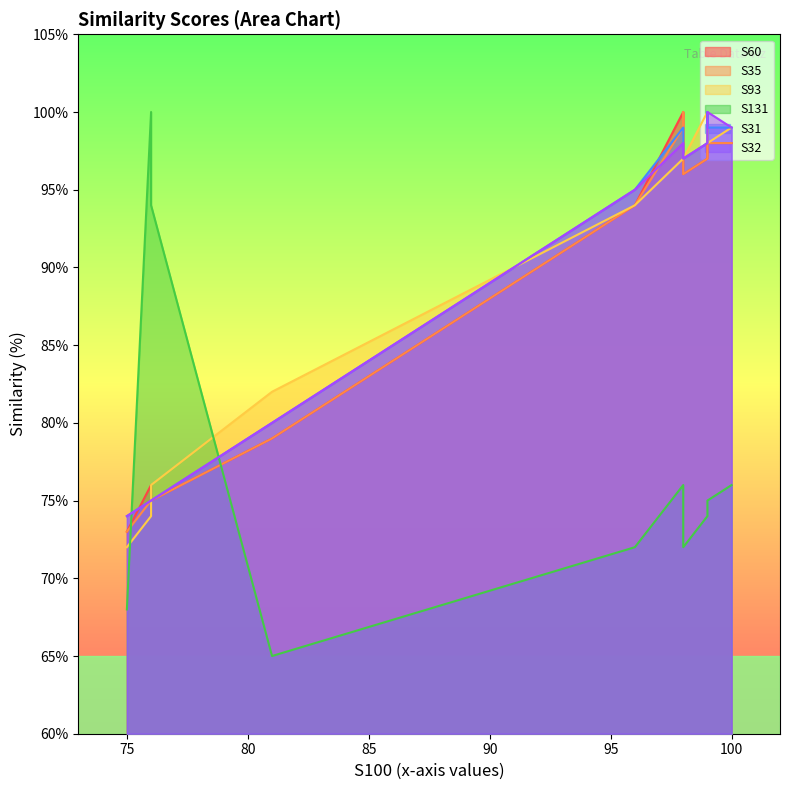

What is the minimum value shown in the chart?

65